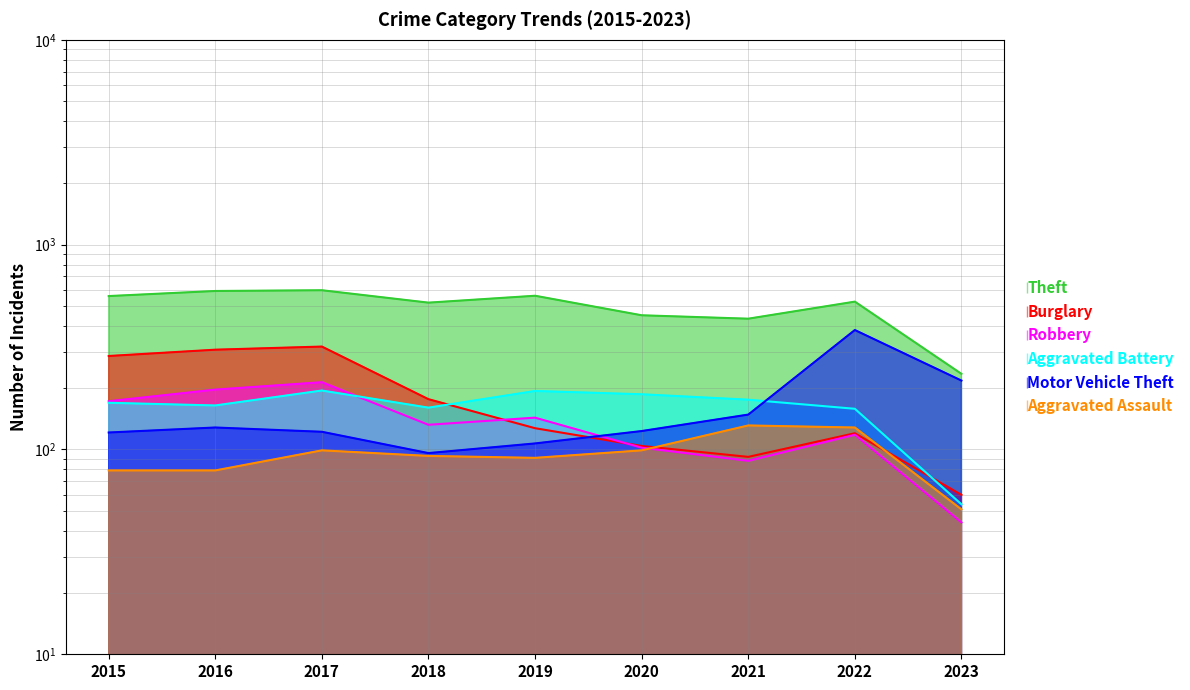

What is the maximum value shown in the chart?

599